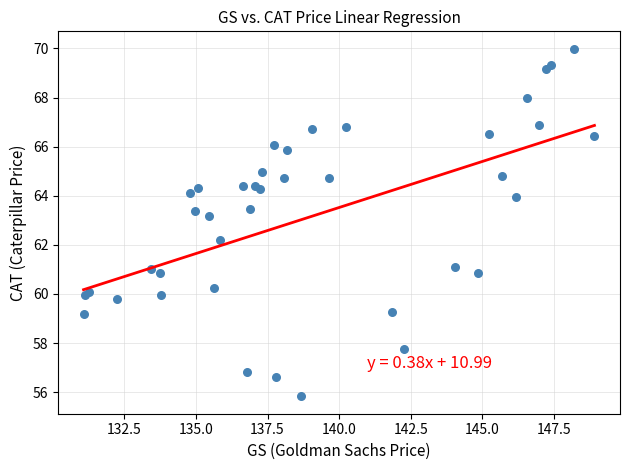

What Y value in the scatter plot is closest to 62?

62.2